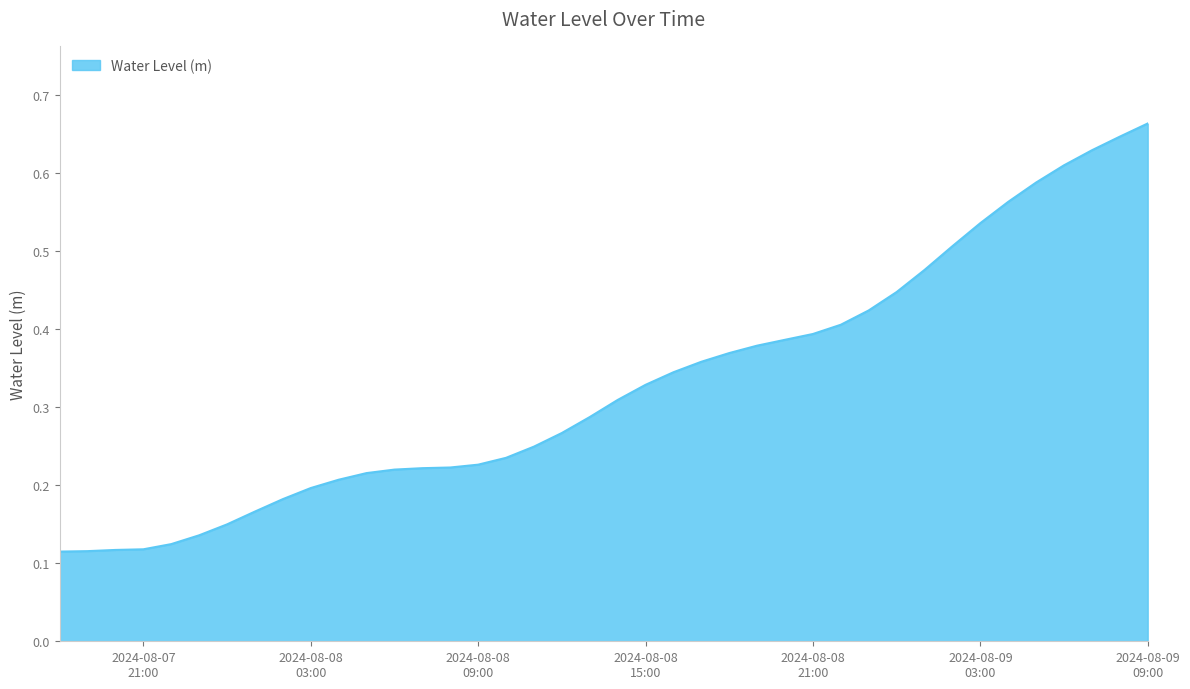

Is this an area chart (filled region under the line)?

Yes